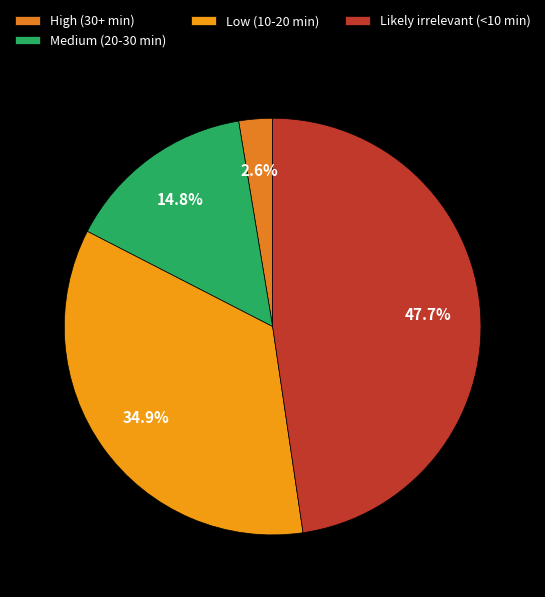

To the nearest percent, what is the difference between the Likely irrelevant (<10 min) and Low (10-20 min) slice percentages?

13%